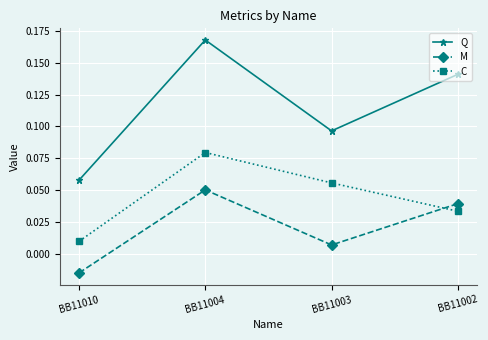

List the labels in order of Q value, largest first.

BB11004, BB11002, BB11003, BB11010